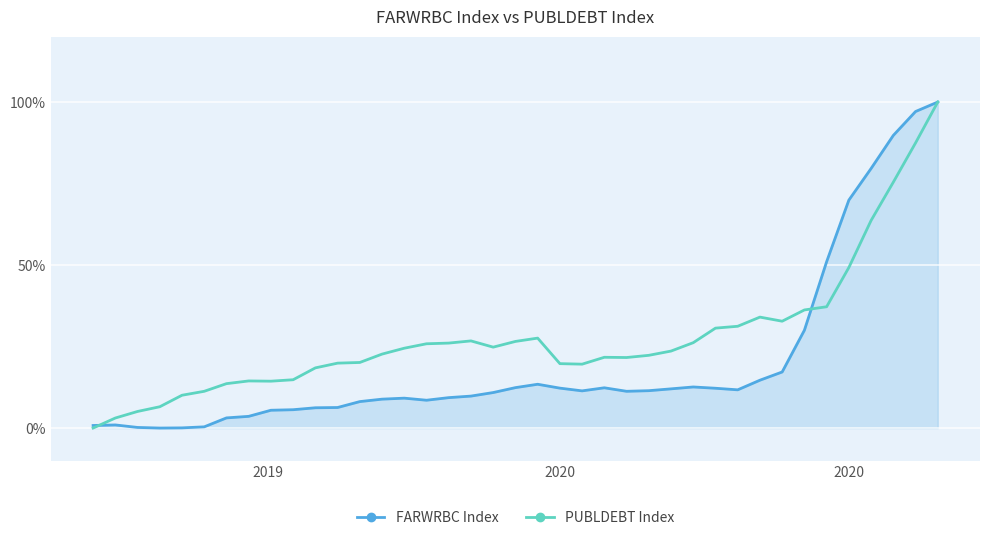

After their last crossing, which series has the higher values: PUBLDEBT Index or FARWRBC Index?

FARWRBC Index